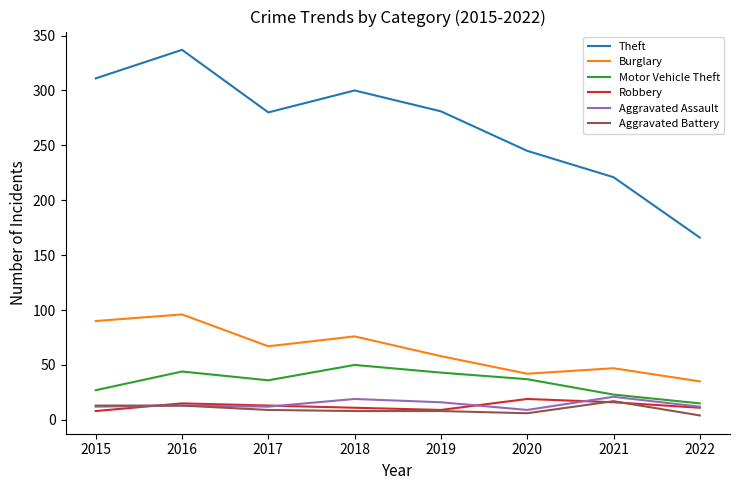

What is the sum of all Aggravated Battery values?

78